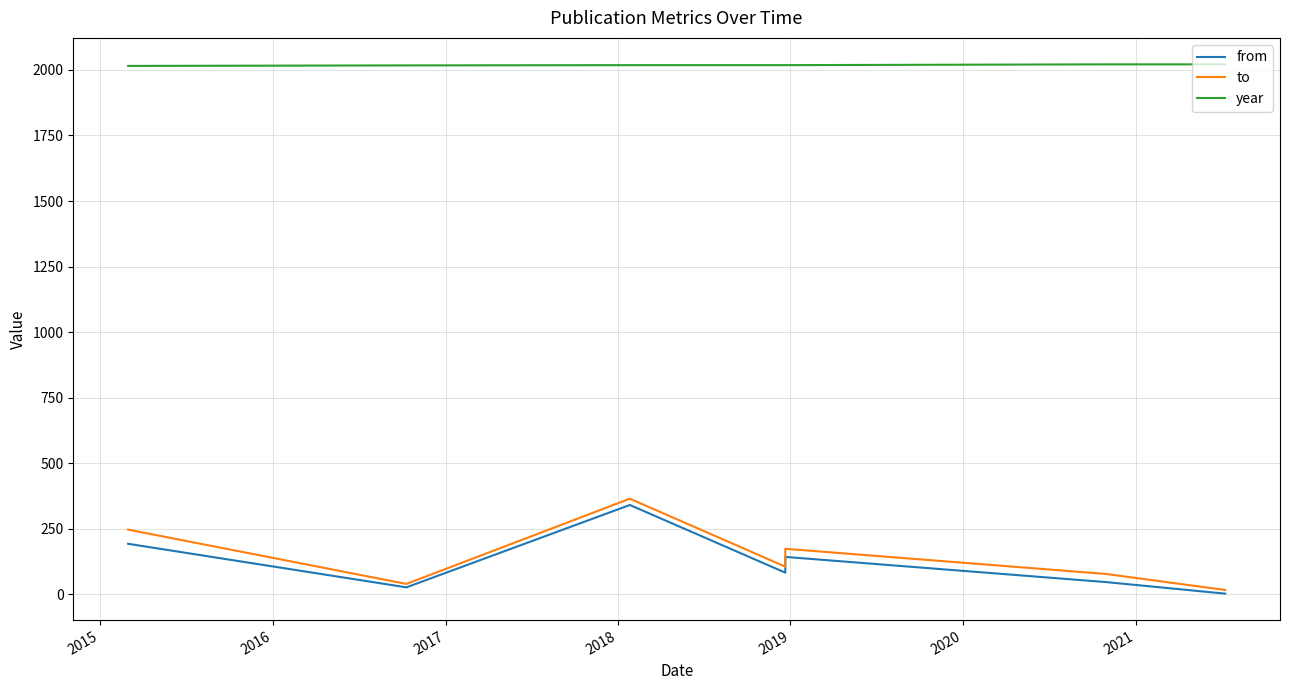

True or false: year and from intersect in this chart.

False